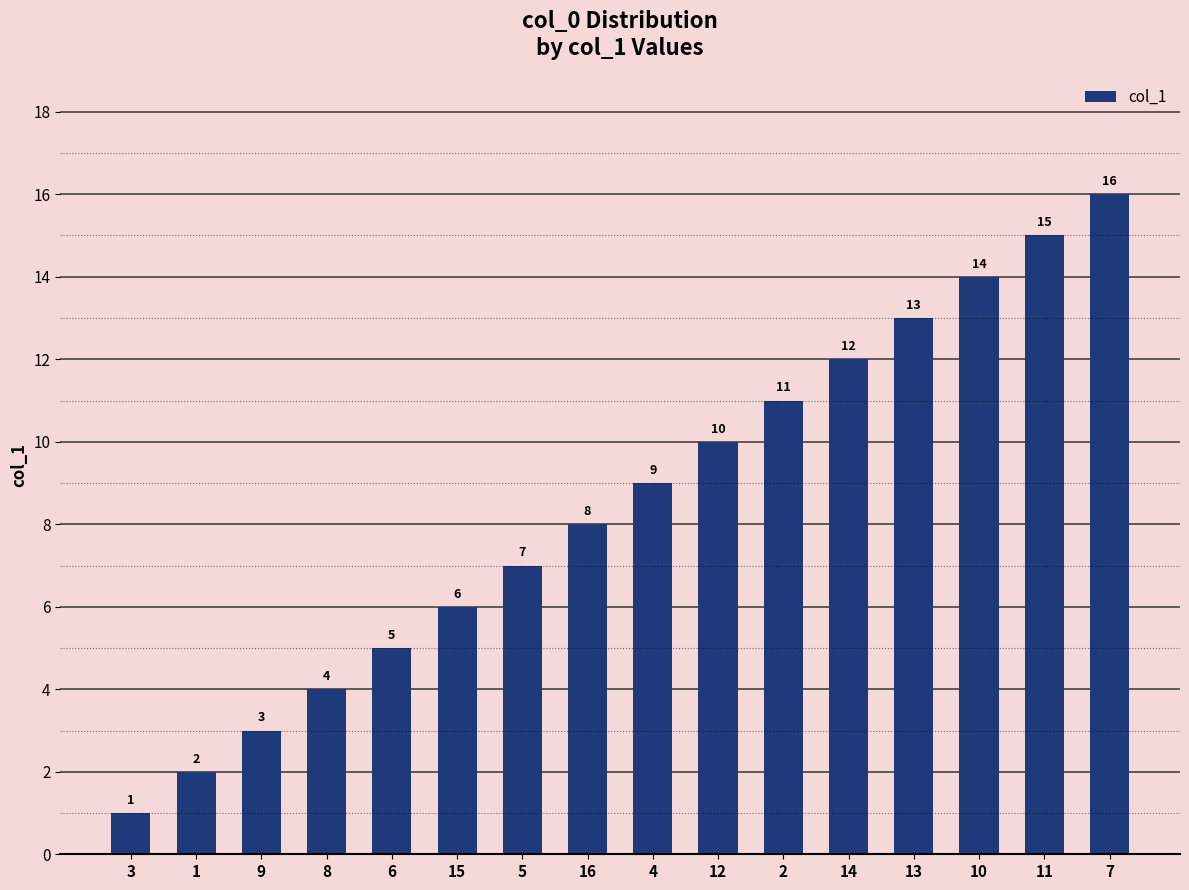

At which category does the chart reach its minimum across all series?

3